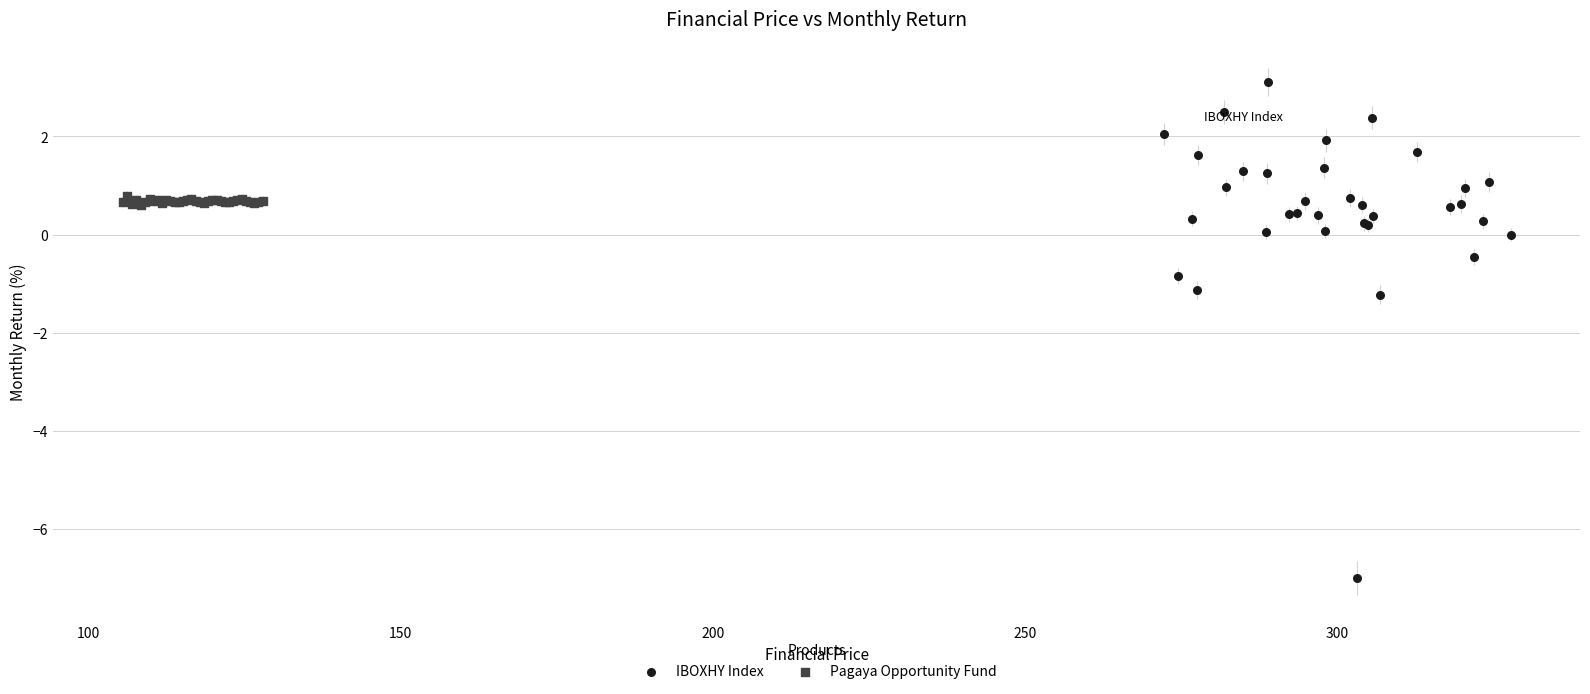

Which series reaches the maximum Y coordinate?

IBOXHY Index